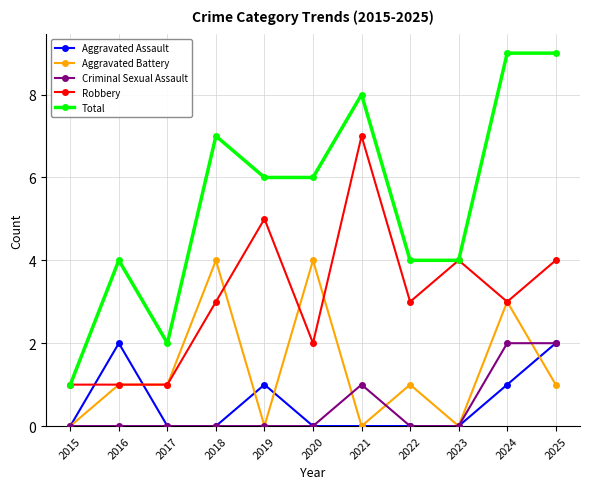

True or false: Total has a value of 2 at 2017.

True